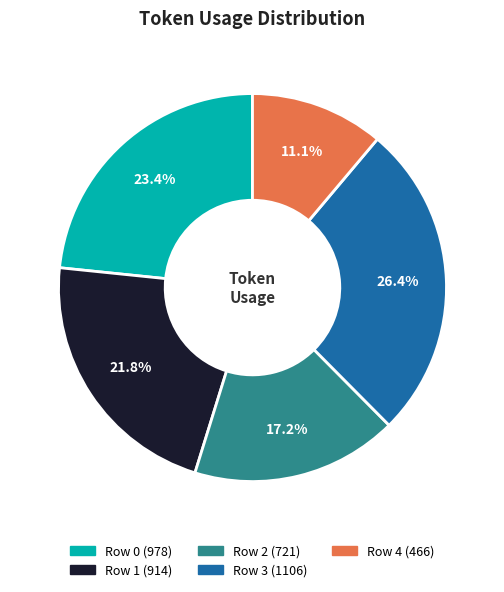

What is the largest slice in the pie chart?

Row 3